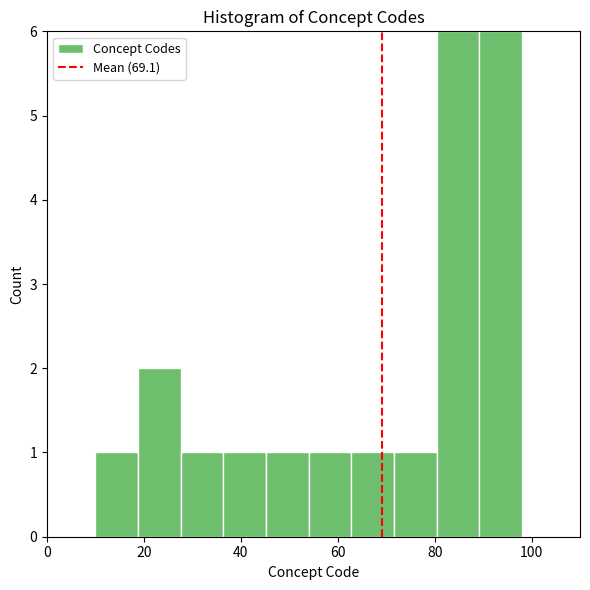

Reading left to right, transcribe this chart: for each bar, give the range it covers on the x-axis and its height. Neither the bar edges nor the heights are printed on the chart, so give them approximately, as read against the axes.

10.0 to 18.8: 1
18.8 to 27.6: 2
27.6 to 36.4: 1
36.4 to 45.2: 1
45.2 to 54.0: 1
54.0 to 62.8: 1
62.8 to 71.6: 1
71.6 to 80.4: 1
80.4 to 89.2: 6
89.2 to 98.0: 6